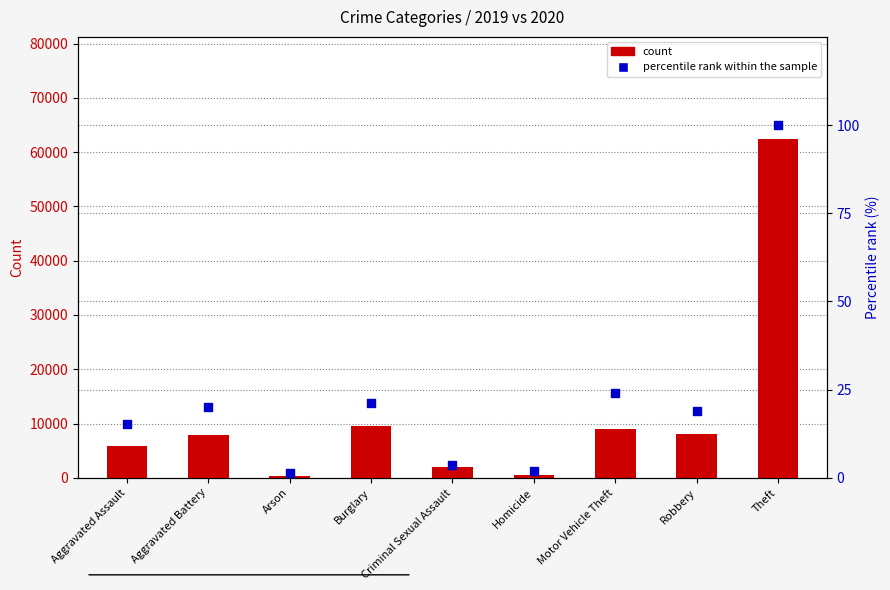

Which series reaches the minimum Y coordinate?

percentile rank within the sample